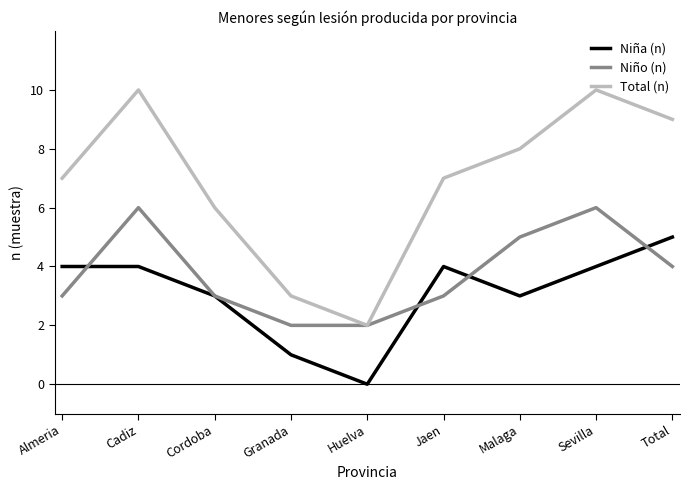

Read the Niña (n) value at Cordoba.

3